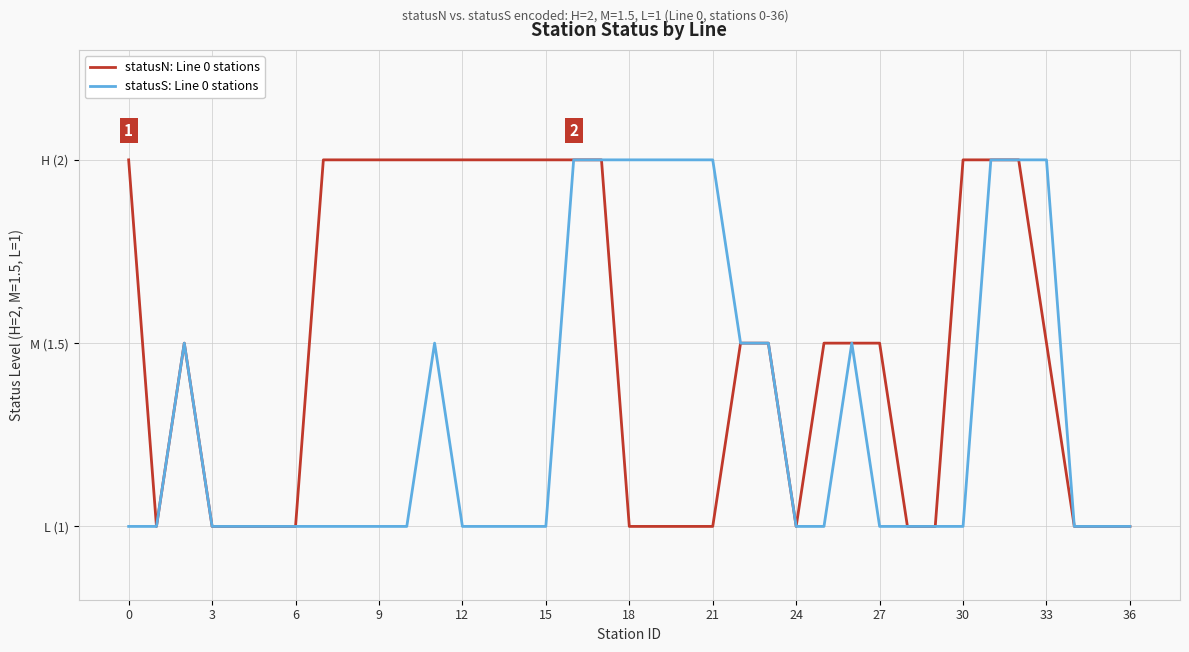

What is the lowest value of the statusN: Line 0 stations series?

1.0